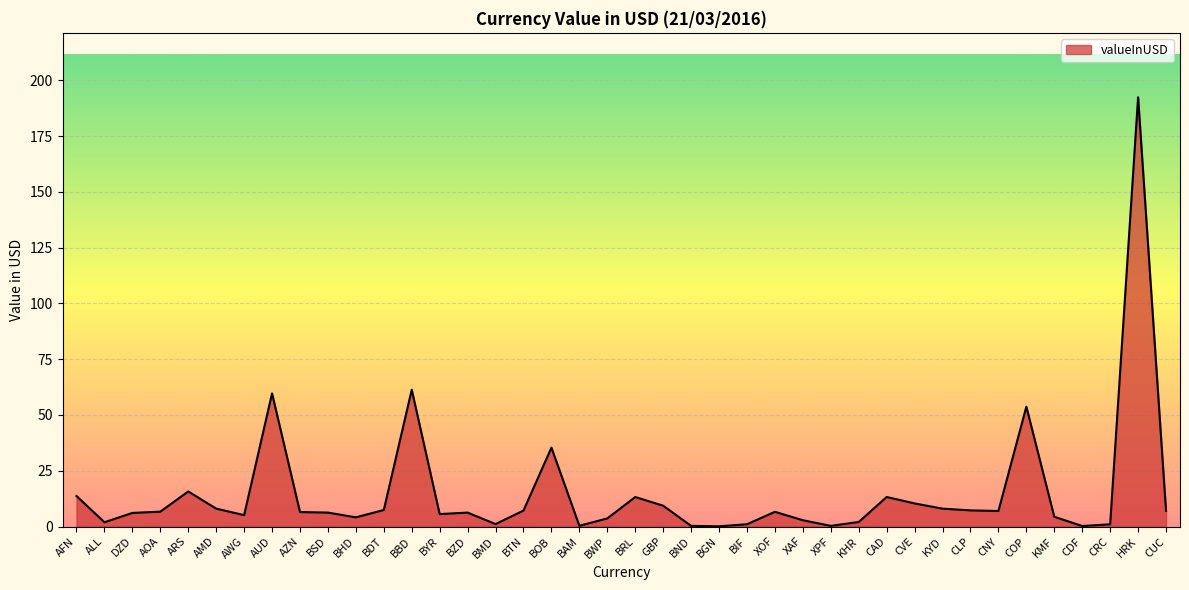

Where is the first local minimum?

ALL